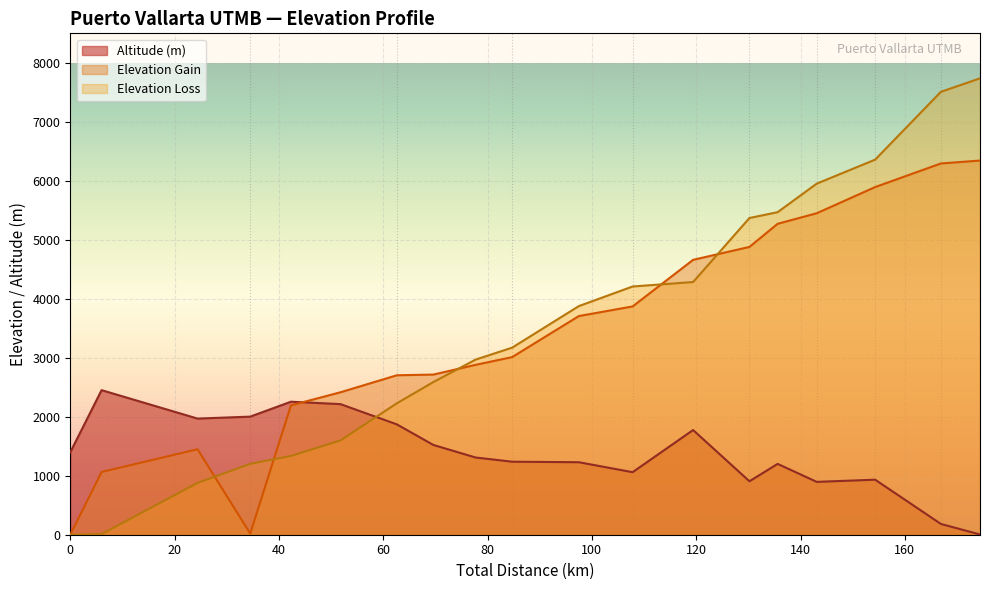

How many times do Elevation Gain and Altitude (m) cross each other?

1